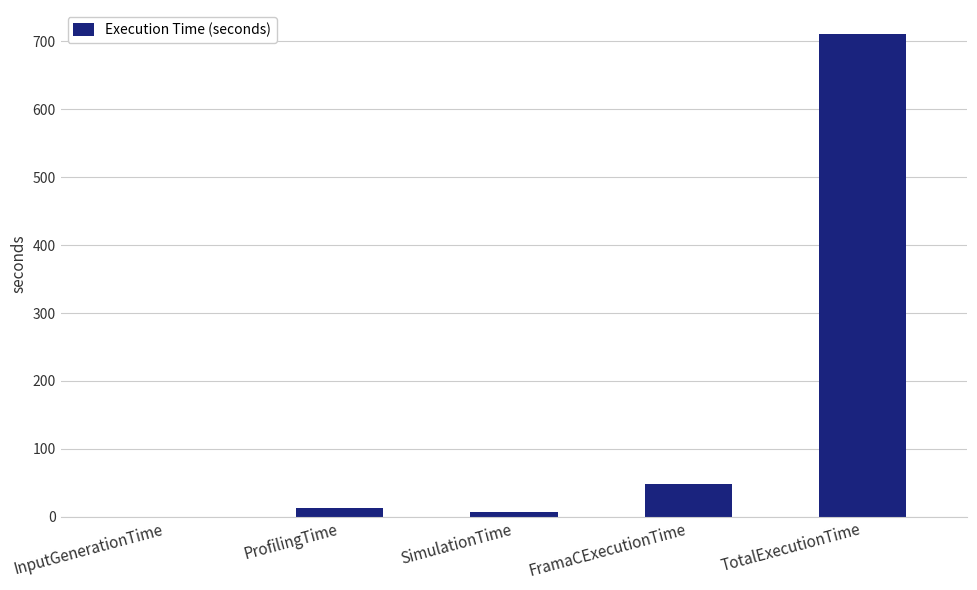

Which category has the highest value across all series?

TotalExecutionTime